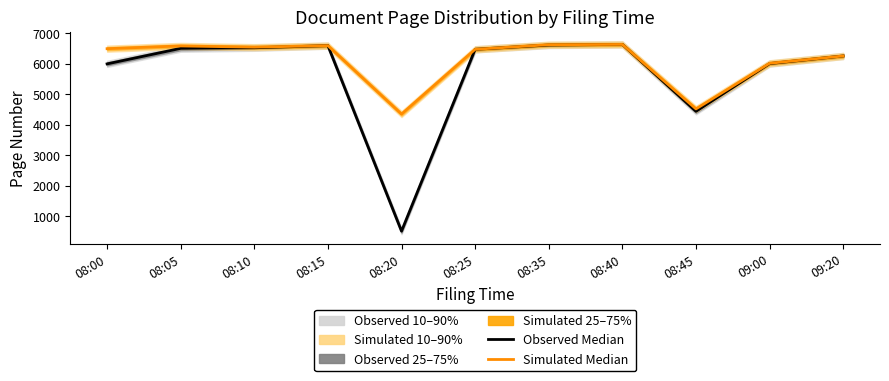

What is the difference between the Simulated Median values at 08:20 and 08:15?

2250